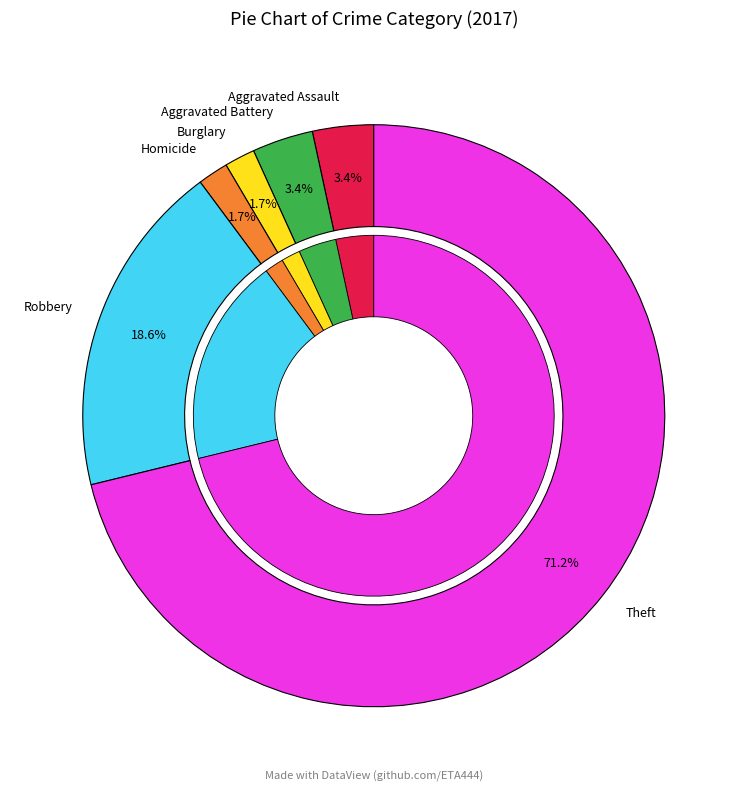

What is the largest slice in the pie chart?

Theft